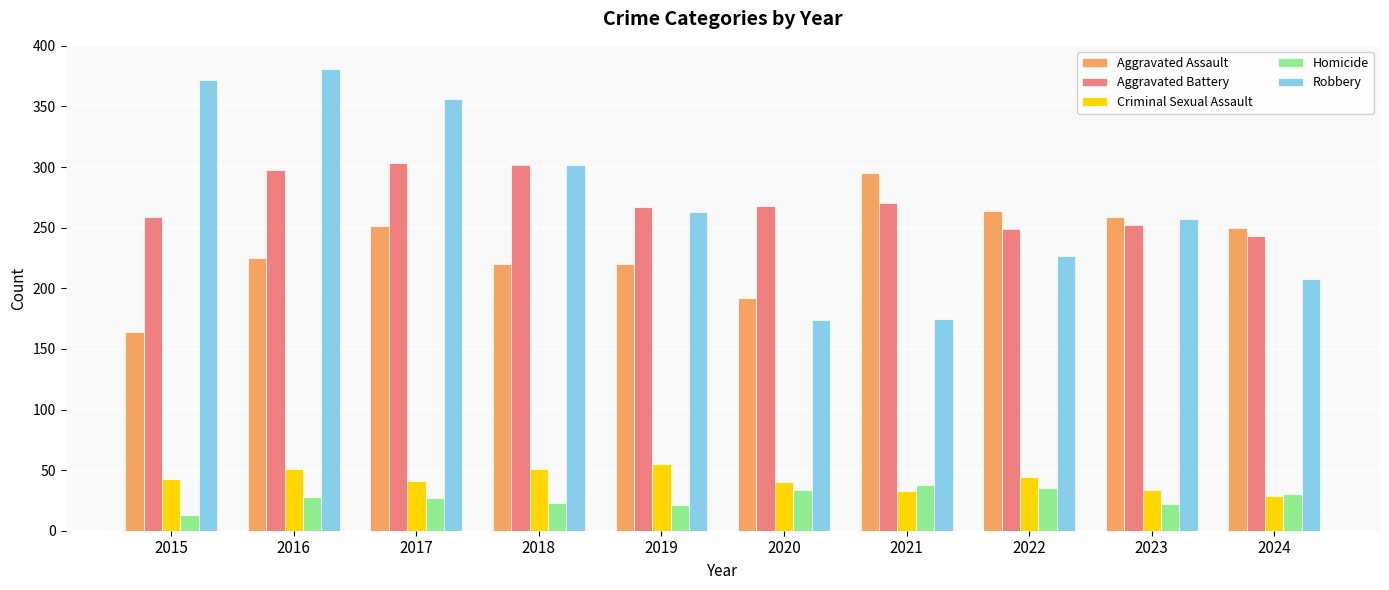

What is the minimum value for Aggravated Assault?

164